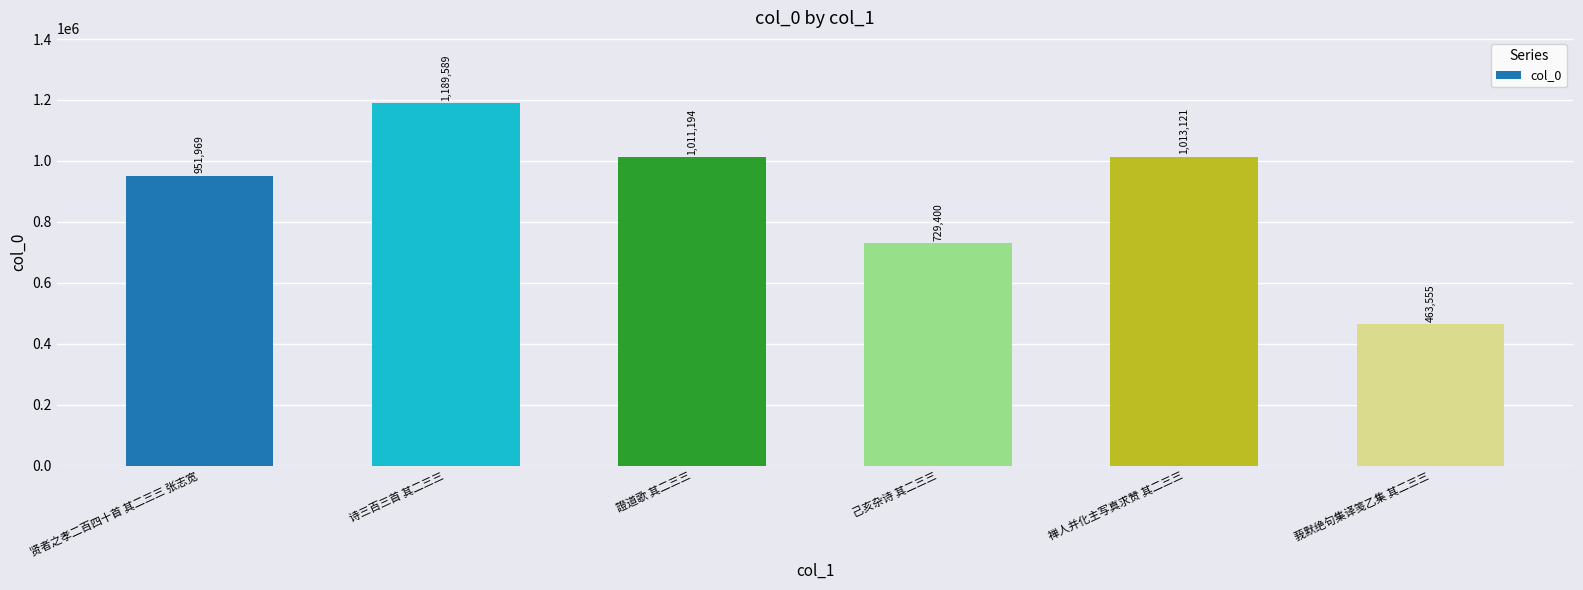

What is the value of the 6th bar from the left?

463555